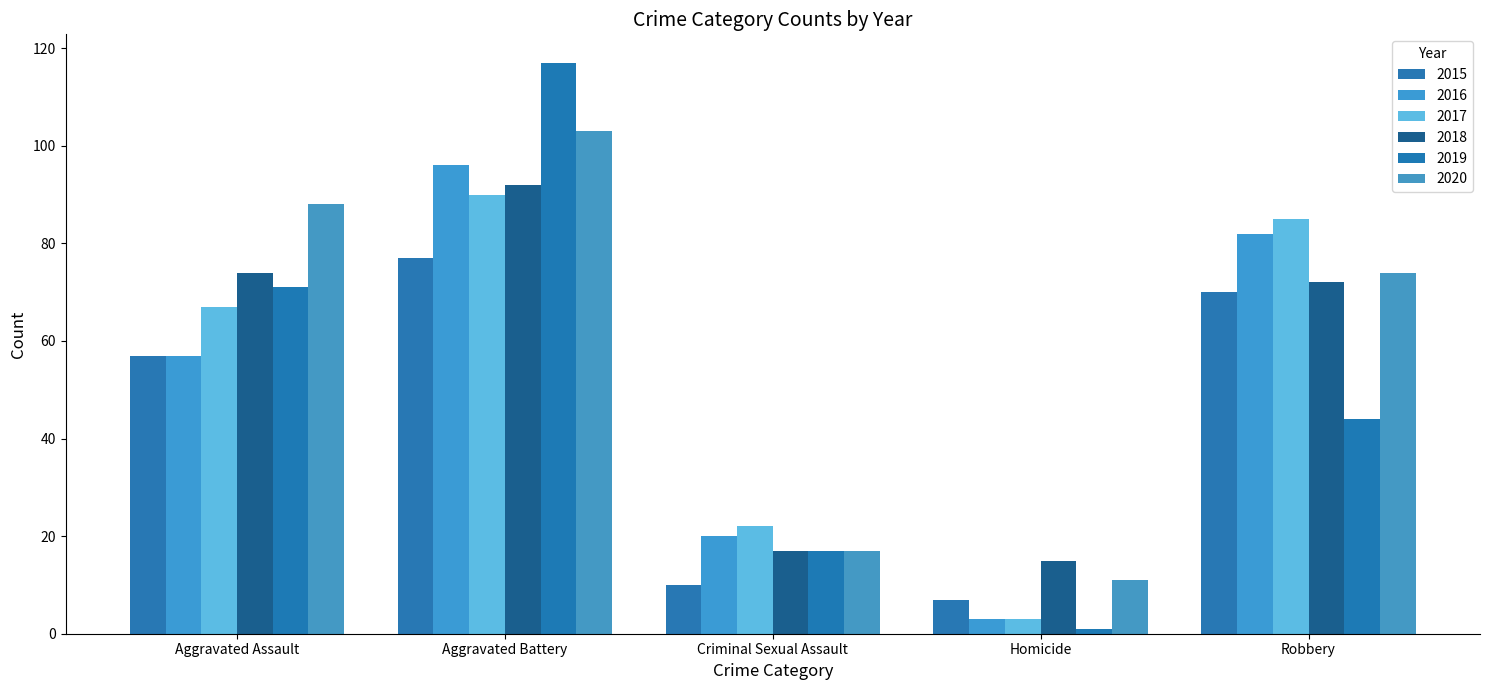

Reading left to right, list all the values displayed in this chart.

2015: Aggravated Assault=57	Aggravated Battery=77	Criminal Sexual Assault=10	Homicide=7	Robbery=70
2016: Aggravated Assault=57	Aggravated Battery=96	Criminal Sexual Assault=20	Homicide=3	Robbery=82
2017: Aggravated Assault=67	Aggravated Battery=90	Criminal Sexual Assault=22	Homicide=3	Robbery=85
2018: Aggravated Assault=74	Aggravated Battery=92	Criminal Sexual Assault=17	Homicide=15	Robbery=72
2019: Aggravated Assault=71	Aggravated Battery=117	Criminal Sexual Assault=17	Homicide=1	Robbery=44
2020: Aggravated Assault=88	Aggravated Battery=103	Criminal Sexual Assault=17	Homicide=11	Robbery=74